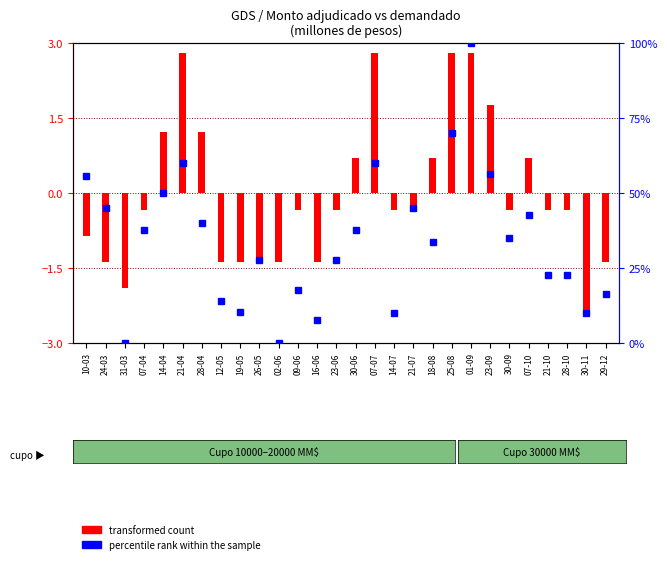

What is the maximum value shown in the chart?

100.0